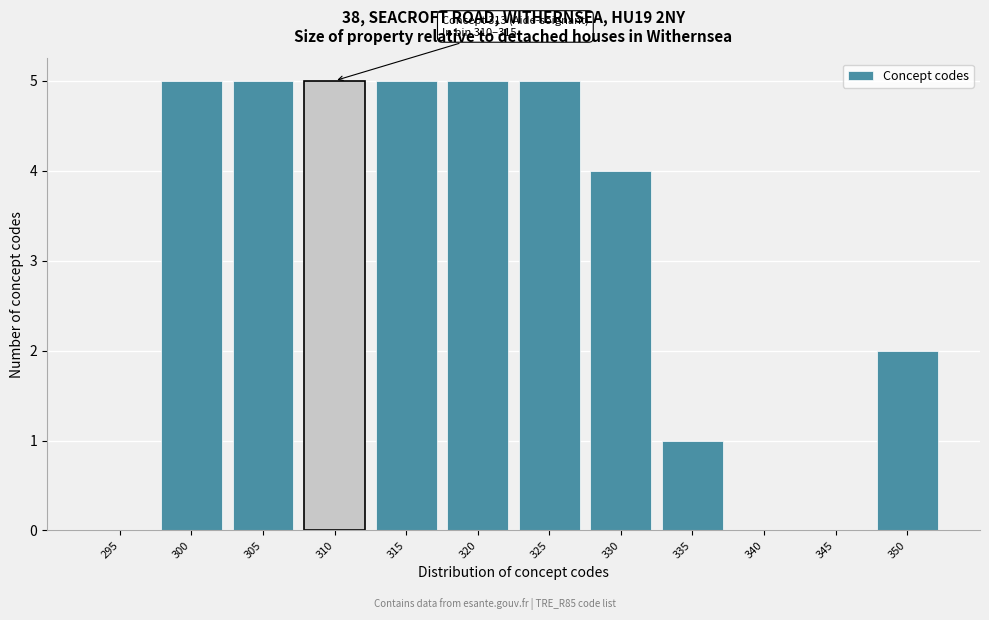

Reading left to right, what are all the values shown in this chart?

295=0	300=5	305=5	310=5	315=5	320=5	325=5	330=4	335=1	340=0	345=0	350=2